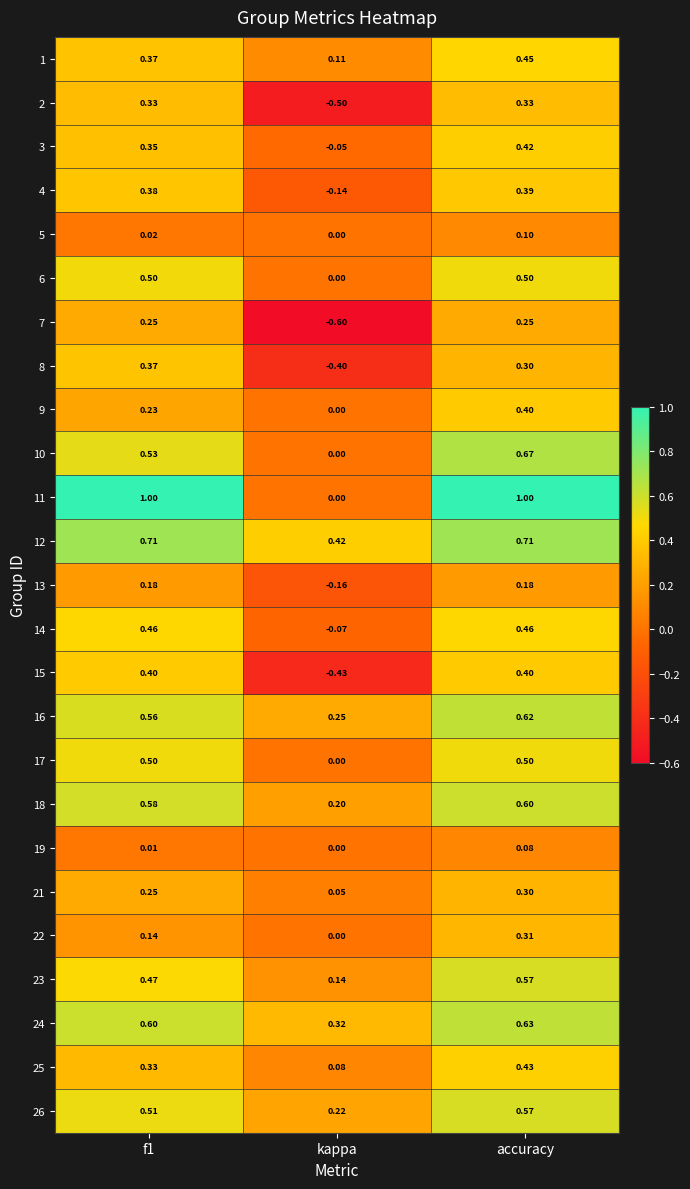

How many data points does each series have?

3